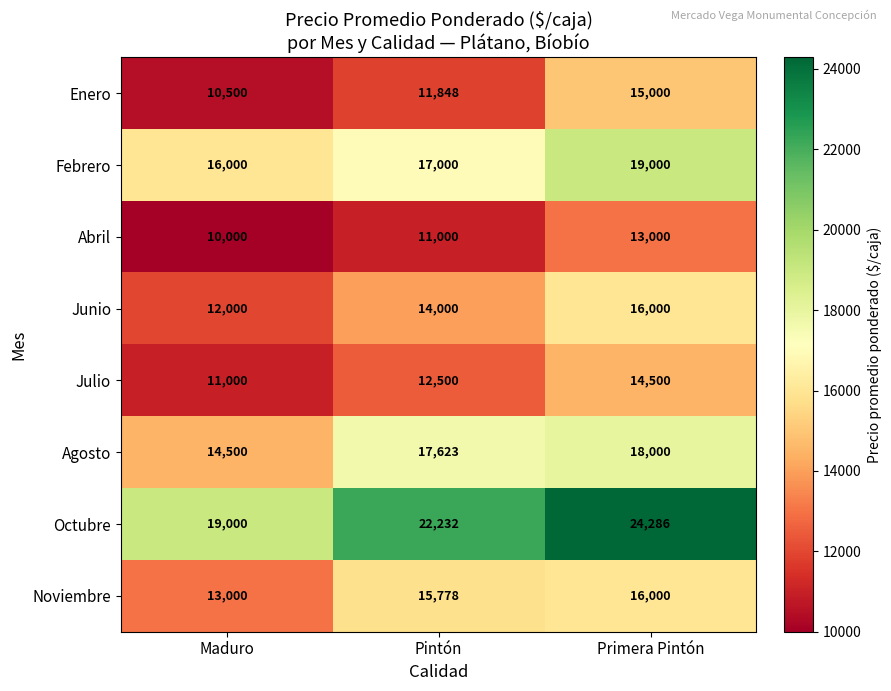

How many Julio values are between 11000 and 14500?

3